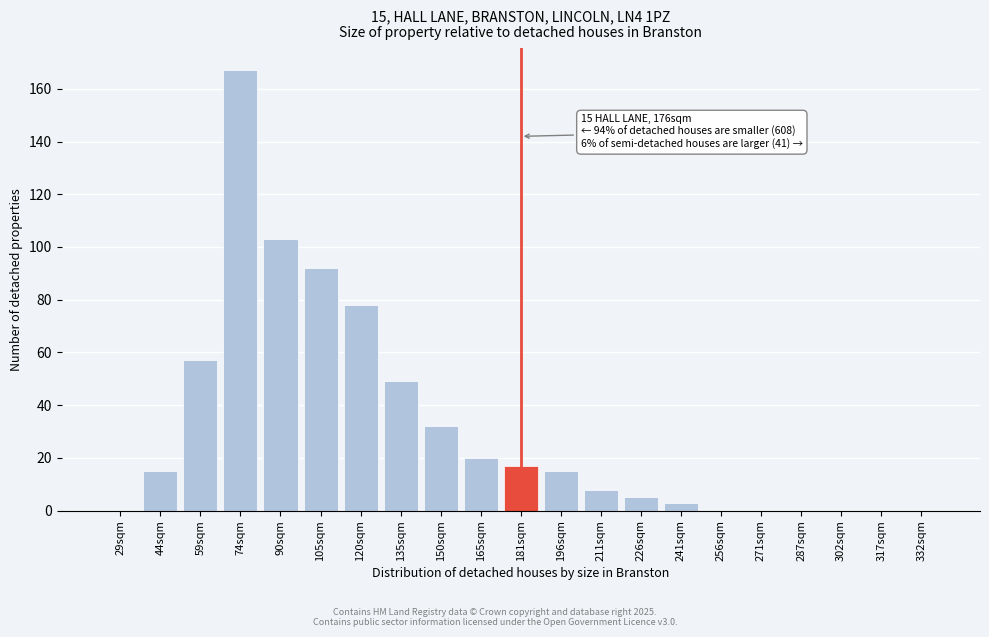

Reading left to right, list all the values displayed in this chart.

29sqm=0	44sqm=15	59sqm=57	74sqm=167	90sqm=103	105sqm=92	120sqm=78	135sqm=49	150sqm=32	165sqm=20	181sqm=17	196sqm=15	211sqm=8	226sqm=5	241sqm=3	256sqm=0	271sqm=0	287sqm=0	302sqm=0	317sqm=0	332sqm=0